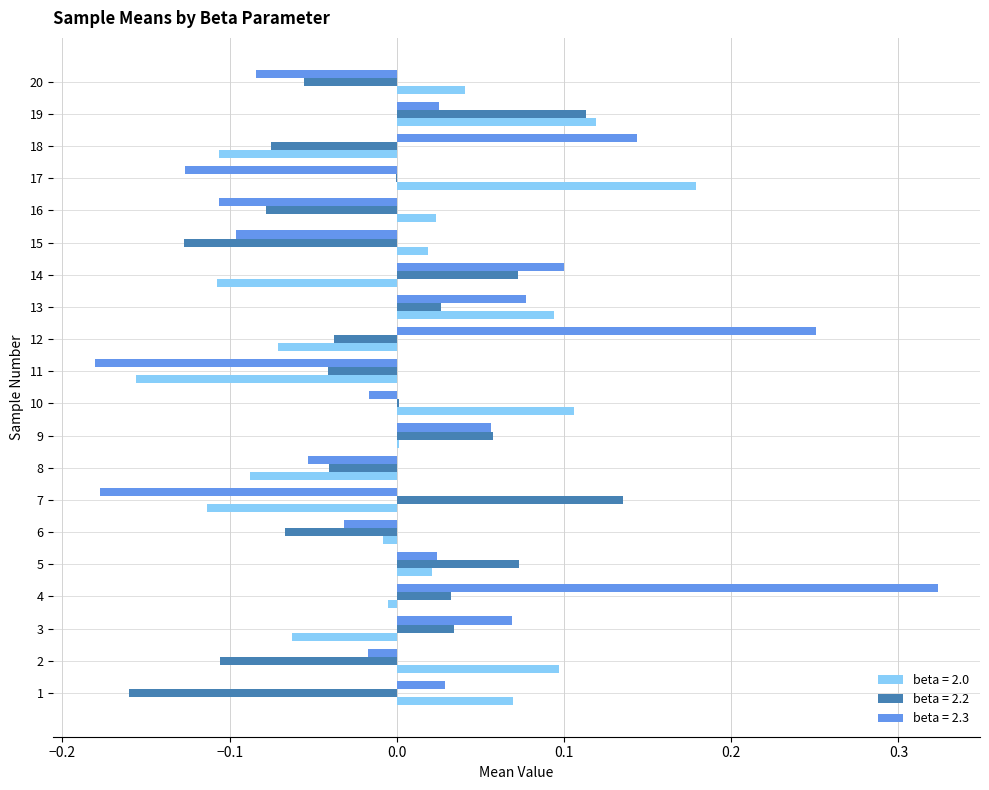

What is the sum of the beta = 2.3 values at 20 and 7?

-0.3